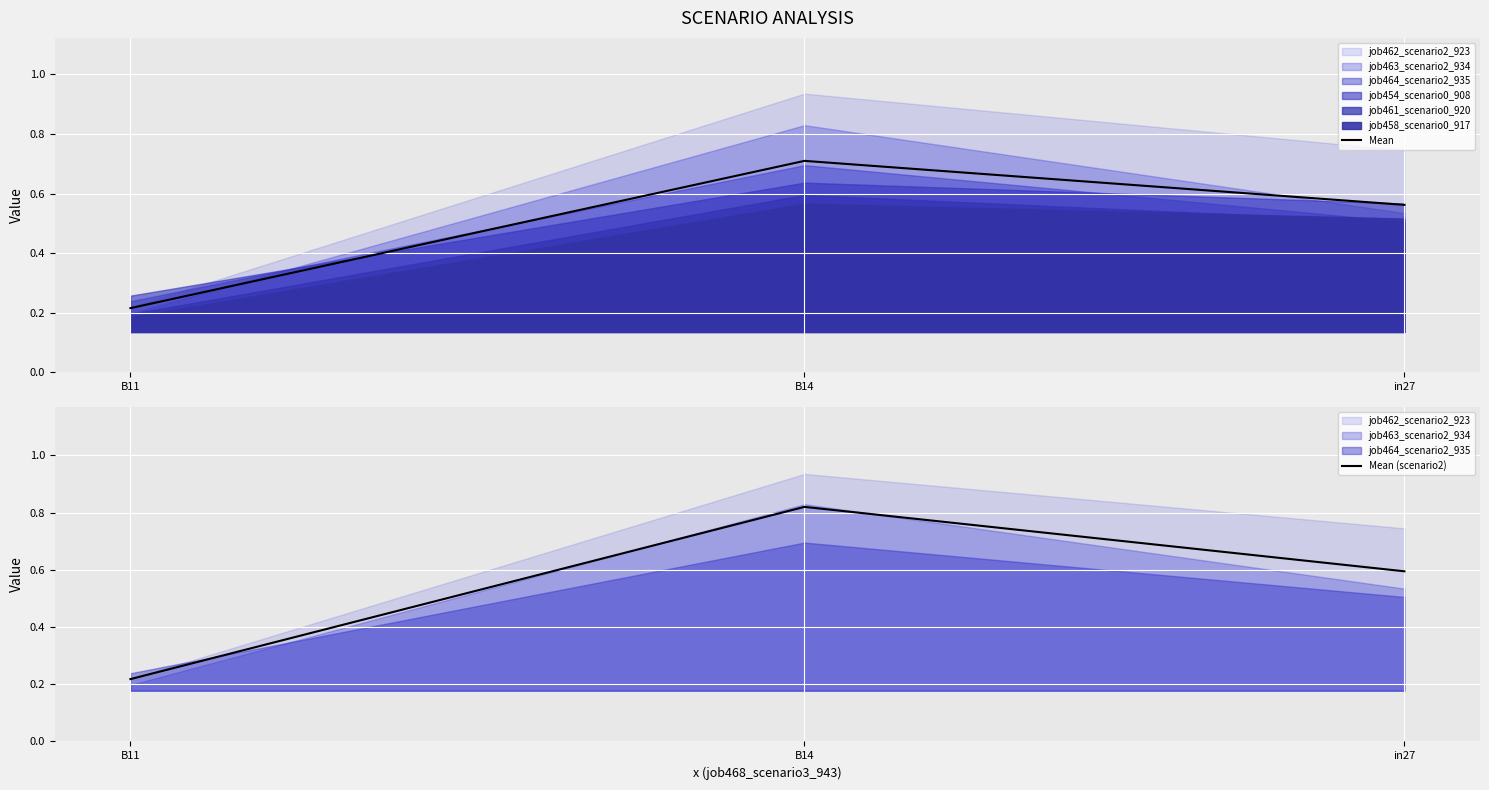

What is the total value across all series at B14?

1.5